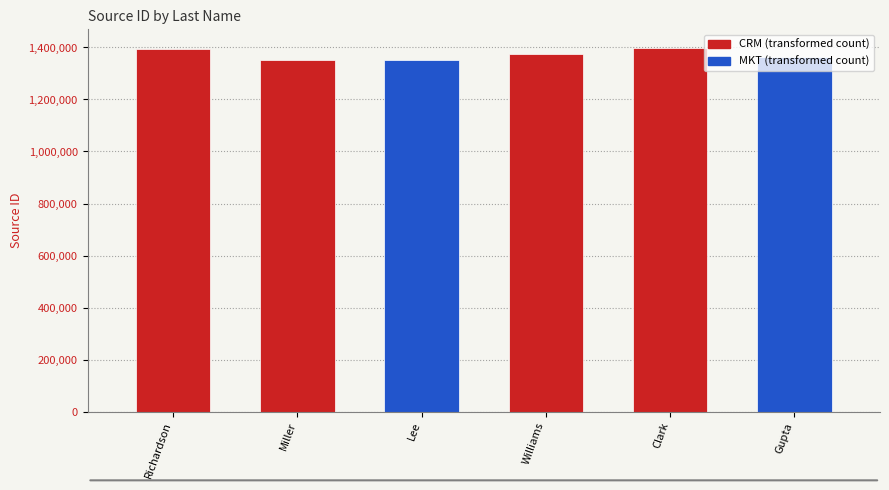

Approximately how many times larger is the value at Clark compared to Miller?

1.0